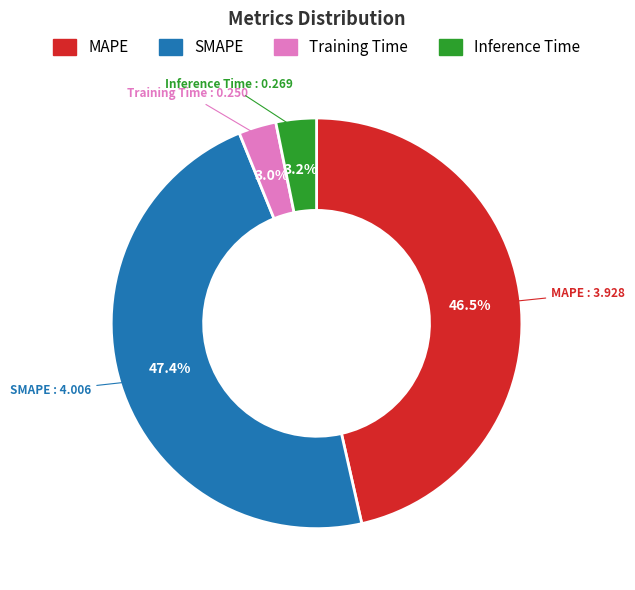

To the nearest percent, what percentage of the pie is SMAPE?

47%